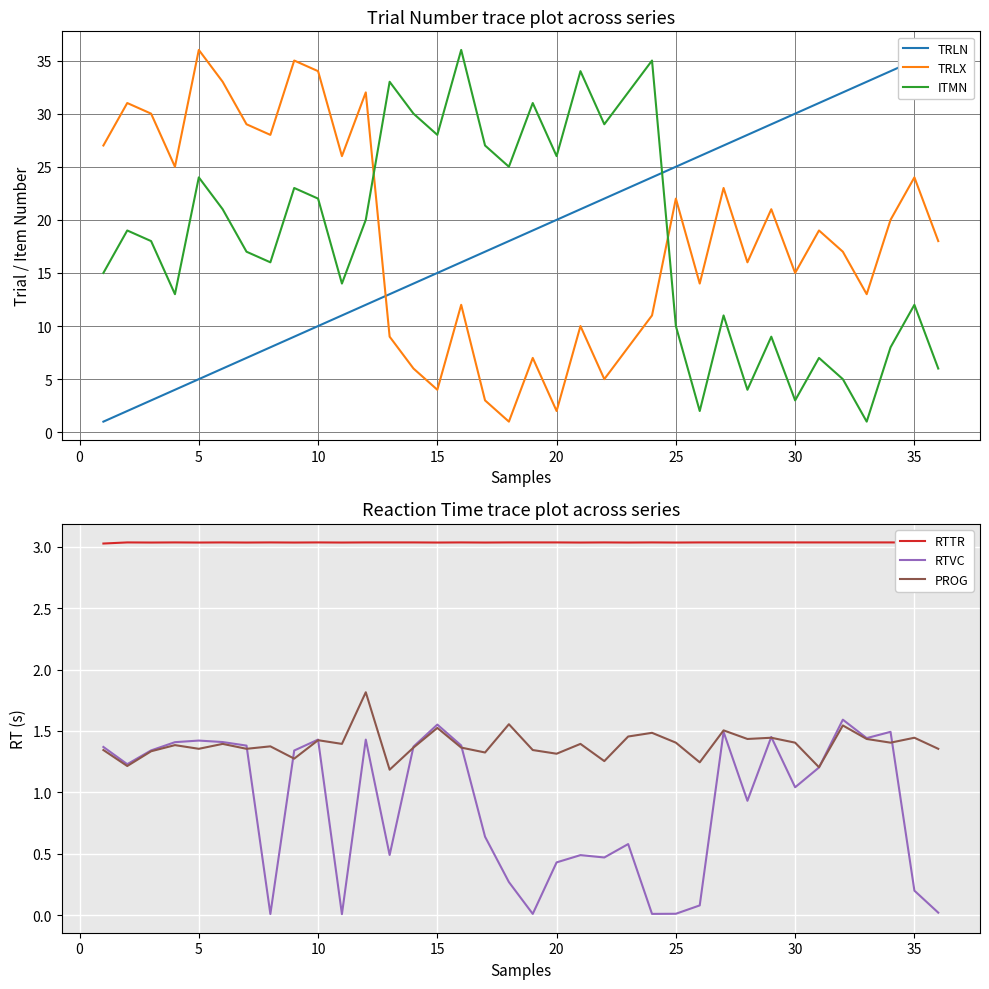

What is the difference between the second highest and second lowest values in the TRLN series?

33.0